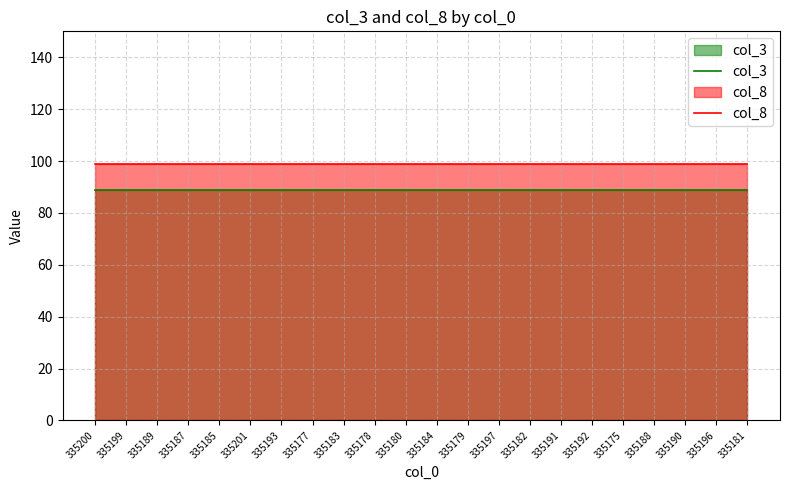

What is the smallest value displayed?

89